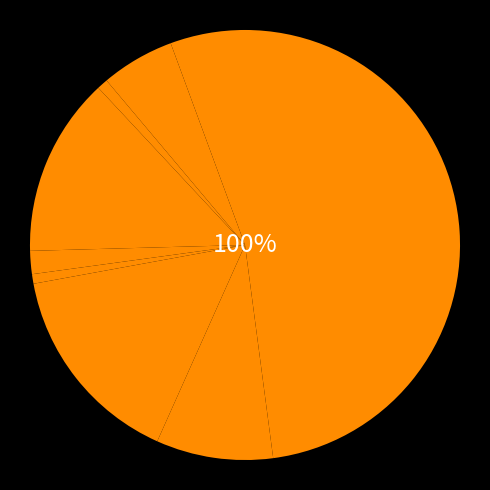

Rank the categories by value from highest to lowest.

Theft, Motor Vehicle Theft, Burglary, Robbery, Aggravated Assault, Aggravated Battery, Criminal Sexual Assault, Arson, Homicide